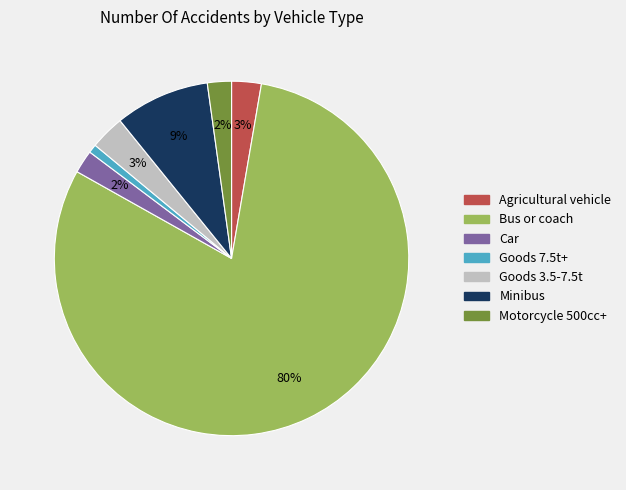

Is there any slice that represents more than half of the pie?

Yes